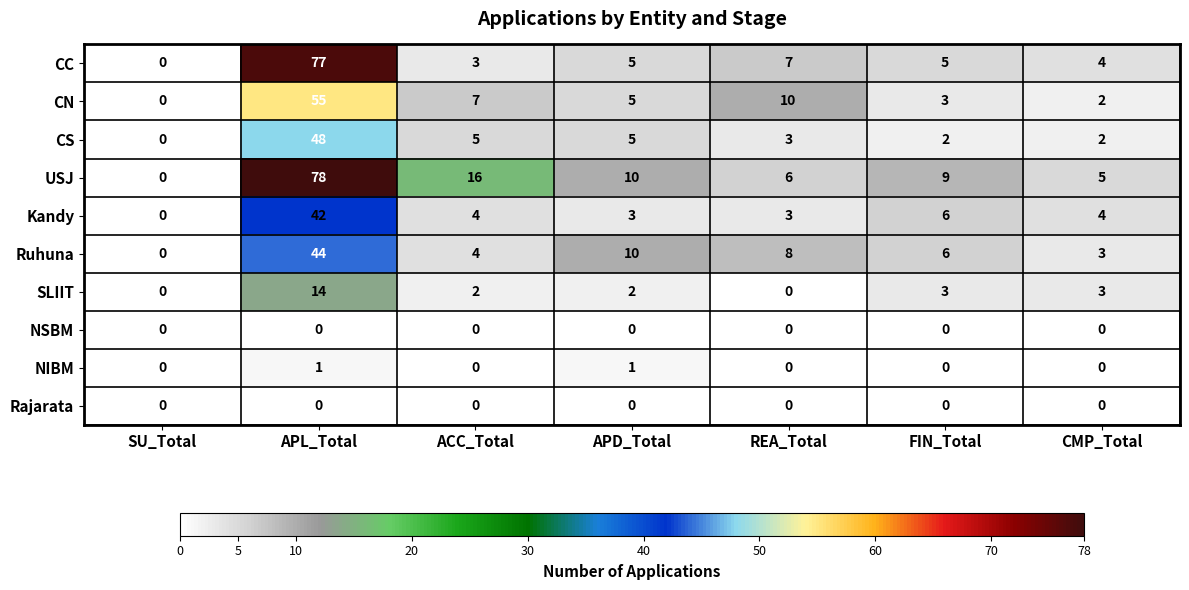

True or false: SLIIT has a value of 0 at REA_Total.

True